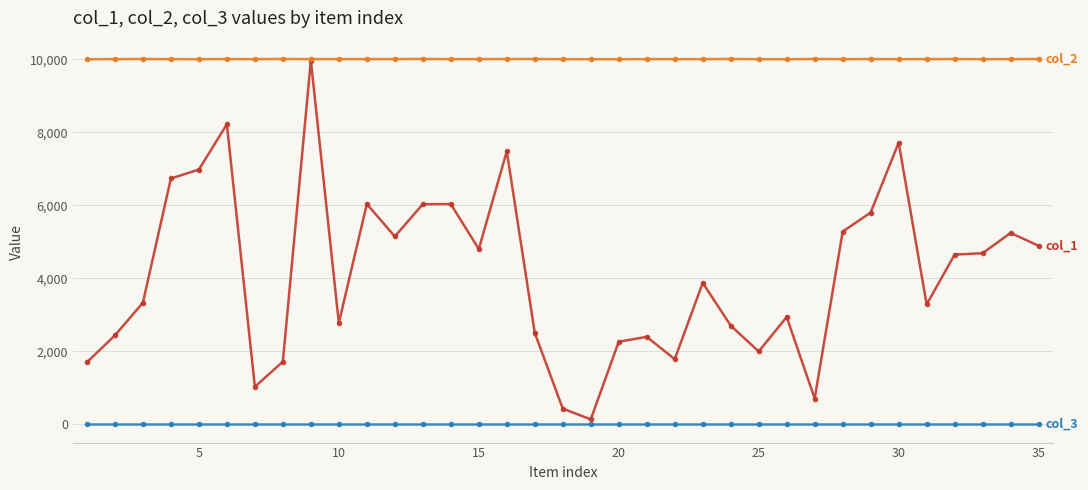

Count the number of categories in the chart.

35